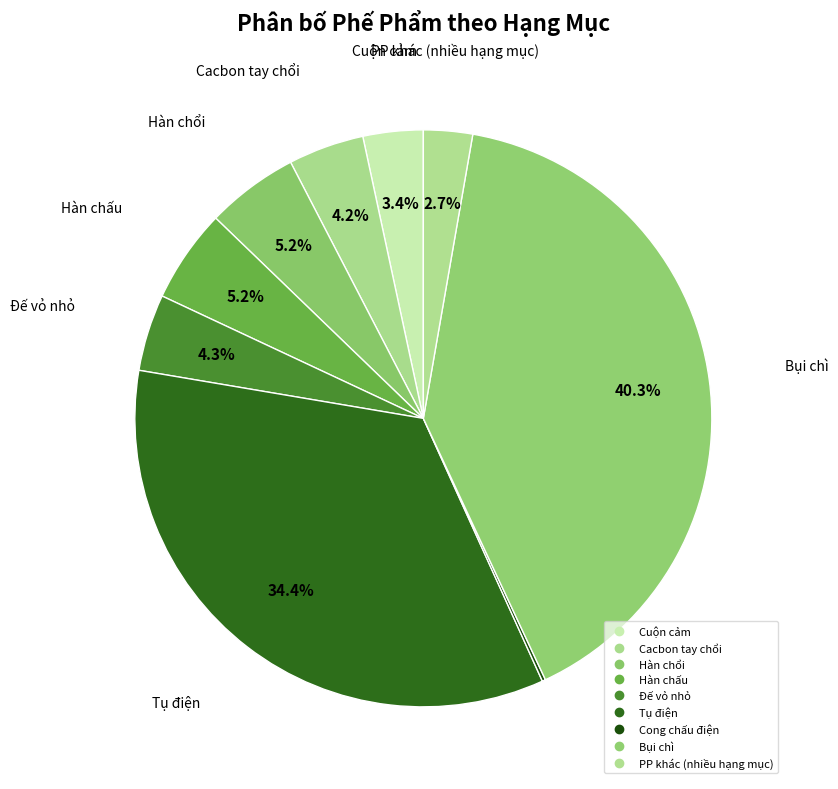

The Cuộn cảm slice represents 10% of the pie. True or false?

False